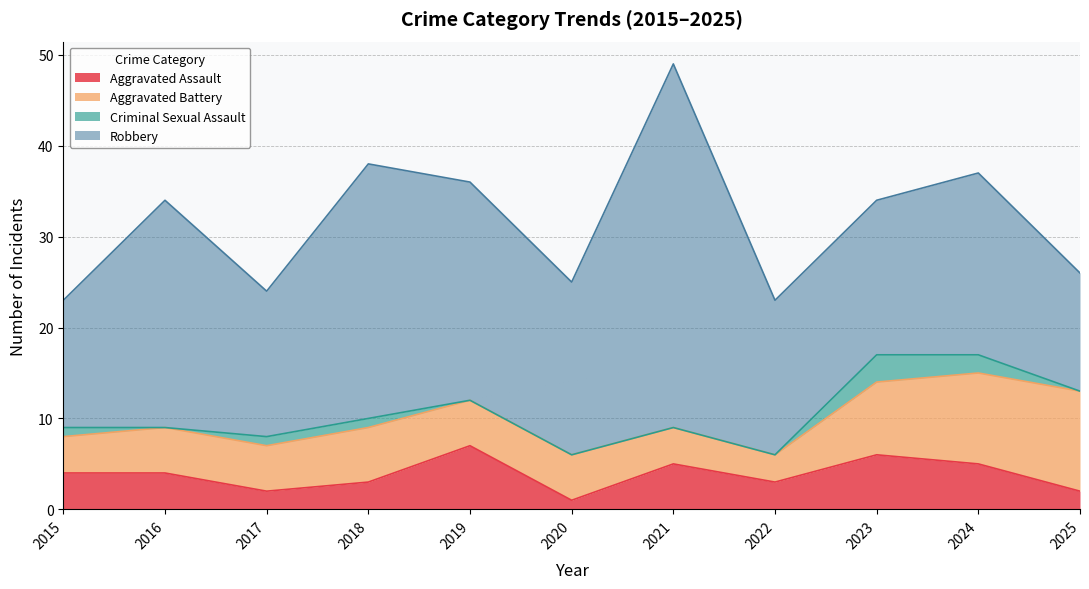

What is the sum of all Aggravated Assault values?

42